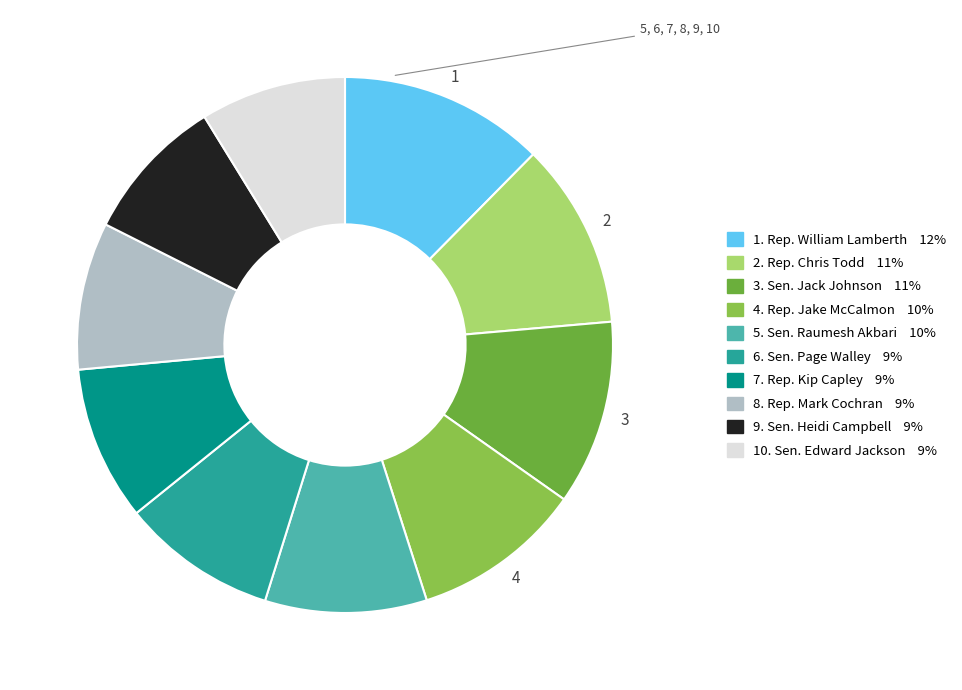

Count the number of slices in the pie.

10